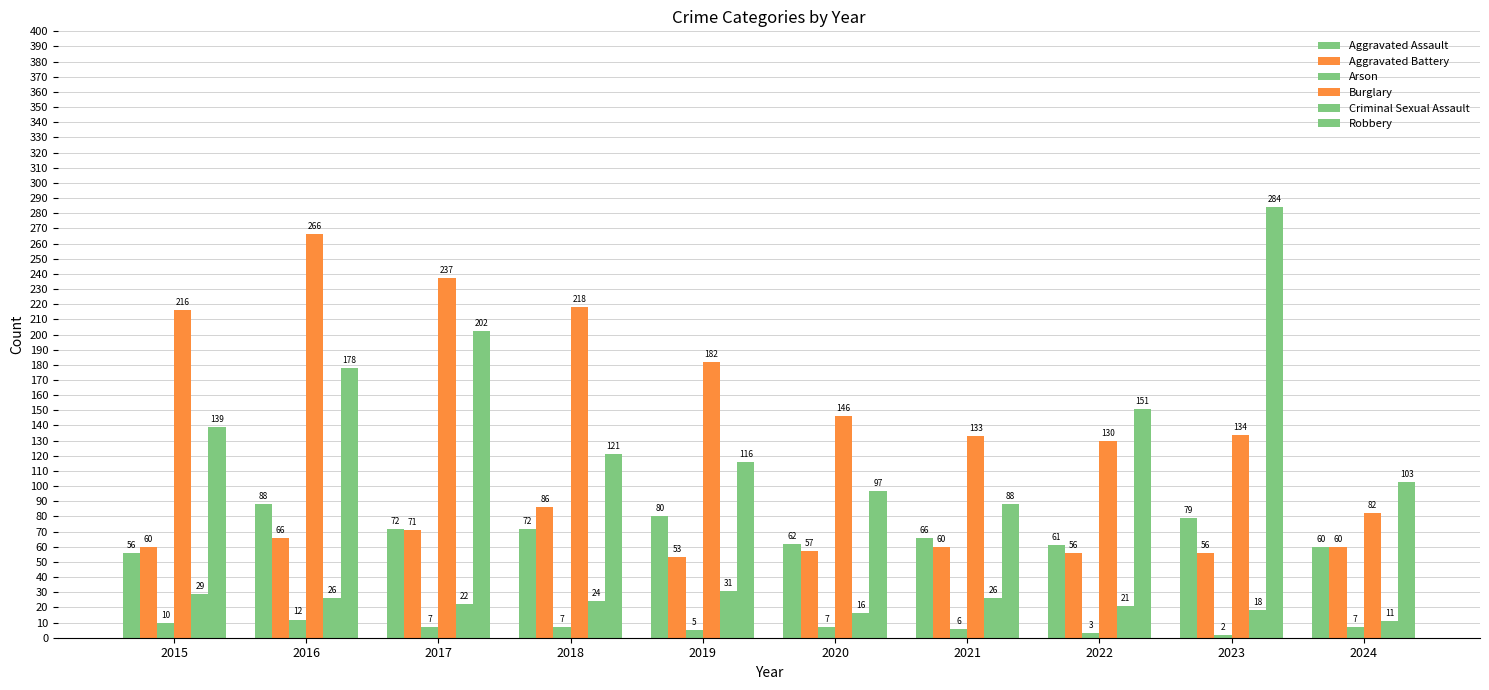

How many data points does each series have?

10